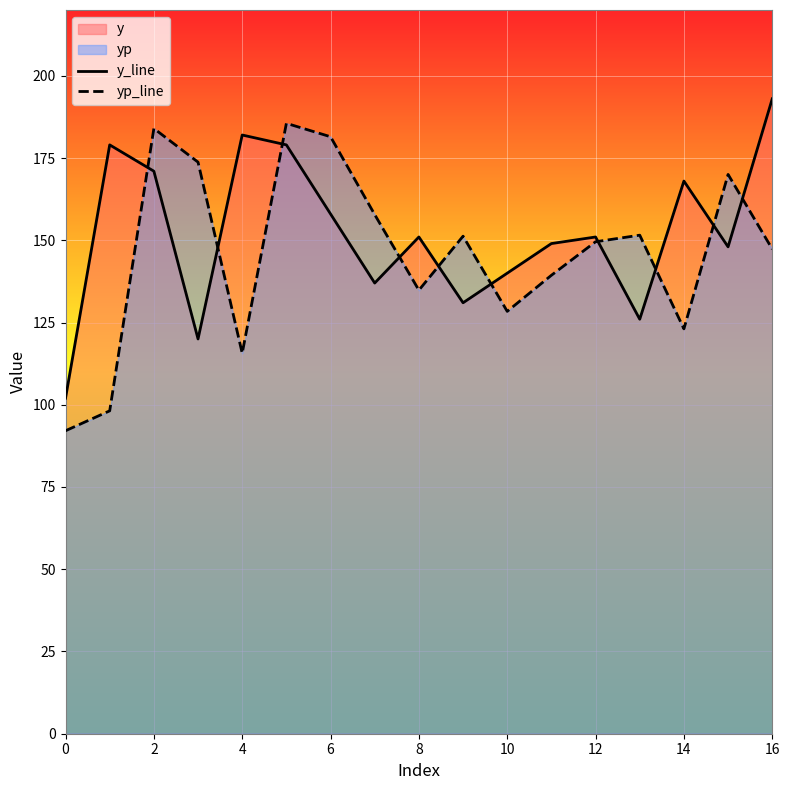

Does the chart display data point markers on the line(s)?

No